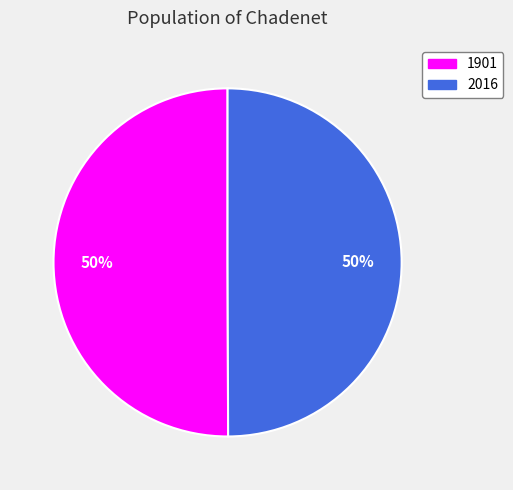

Is the sum of 2016 and 1901 greater than half?

Yes